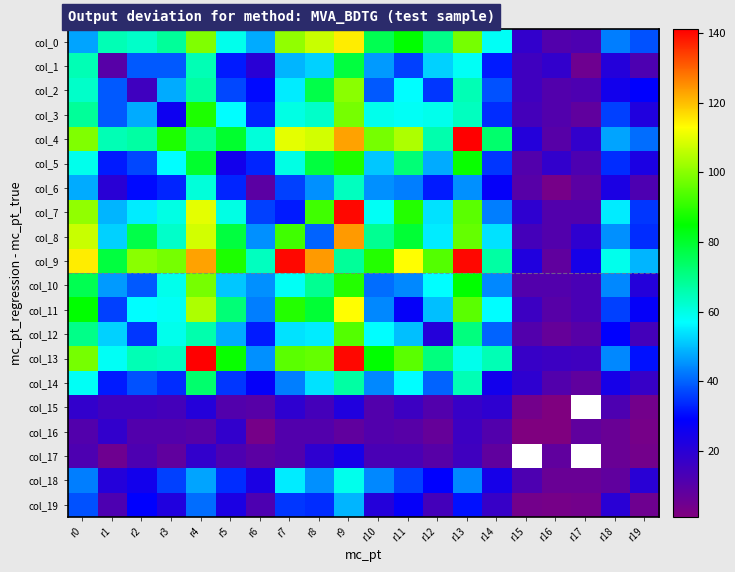

Reading left to right, transcribe all the data shown in this chart.

col_0: r0=47	r1=65	r2=63	r3=68	r4=99	r5=59	r6=48	r7=101	r8=107	r9=115	r10=76	r11=85	r12=70	r13=98	r14=58	r15=18	r16=11	r17=12	r18=43	r19=38
col_1: r0=65	r1=10	r2=39	r3=39	r4=65	r5=32	r6=20	r7=49	r8=52	r9=78	r10=46	r11=36	r12=52	r13=58	r14=32	r15=15	r16=18	r17=5	r18=21	r19=12
col_2: r0=63	r1=39	r2=15	r3=48	r4=67	r5=37	r6=30	r7=55	r8=77	r9=100	r10=39	r11=57	r12=35	r13=65	r14=38	r15=15	r16=11	r17=12	r18=25	r19=29
col_3: r0=68	r1=39	r2=48	r3=26	r4=88	r5=57	r6=33	r7=60	r8=63	r9=98	r10=59	r11=58	r12=59	r13=64	r14=34	r15=14	r16=11	r17=8	r18=36	r19=22
col_4: r0=99	r1=65	r2=67	r3=88	r4=68	r5=80	r6=61	r7=110	r8=108	r9=123	r10=98	r11=104	r12=66	r13=141	r14=73	r15=21	r16=10	r17=18	r18=47	r19=41
col_5: r0=59	r1=32	r2=37	r3=57	r4=80	r5=25	r6=33	r7=60	r8=78	r9=88	r10=51	r11=72	r12=48	r13=86	r14=35	r15=11	r16=18	r17=12	r18=34	r19=23
col_6: r0=48	r1=20	r2=30	r3=33	r4=61	r5=33	r6=9	r7=36	r8=45	r9=64	r10=45	r11=43	r12=32	r13=45	r14=28	r15=10	r16=3	r17=9	r18=23	r19=12
col_7: r0=101	r1=49	r2=55	r3=60	r4=110	r5=60	r6=36	r7=32	r8=92	r9=140	r10=58	r11=89	r12=54	r13=95	r14=43	r15=19	r16=11	r17=11	r18=55	r19=35
col_8: r0=107	r1=52	r2=77	r3=63	r4=108	r5=78	r6=45	r7=92	r8=40	r9=124	r10=69	r11=79	r12=55	r13=96	r14=54	r15=14	r16=11	r17=19	r18=45	r19=34
col_9: r0=115	r1=78	r2=100	r3=98	r4=123	r5=88	r6=64	r7=140	r8=124	r9=68	r10=89	r11=113	r12=94	r13=140	r14=67	r15=22	r16=8	r17=24	r18=59	r19=49
col_10: r0=76	r1=46	r2=39	r3=59	r4=98	r5=51	r6=45	r7=58	r8=69	r9=89	r10=41	r11=44	r12=57	r13=85	r14=44	r15=11	r16=11	r17=13	r18=44	r19=21
col_11: r0=85	r1=36	r2=57	r3=58	r4=104	r5=72	r6=43	r7=89	r8=79	r9=113	r10=44	r11=28	r12=50	r13=95	r14=57	r15=16	r16=10	r17=13	r18=36	r19=28
col_12: r0=70	r1=52	r2=35	r3=59	r4=66	r5=48	r6=32	r7=54	r8=55	r9=94	r10=57	r11=50	r12=21	r13=71	r14=40	r15=11	r16=7	r17=10	r18=29	r19=14
col_13: r0=98	r1=58	r2=65	r3=64	r4=141	r5=86	r6=45	r7=95	r8=96	r9=140	r10=85	r11=95	r12=71	r13=59	r14=65	r15=17	r16=16	r17=15	r18=44	r19=31
col_14: r0=58	r1=32	r2=38	r3=34	r4=73	r5=35	r6=28	r7=43	r8=54	r9=67	r10=44	r11=57	r12=40	r13=65	r14=25	r15=19	r16=11	r17=8	r18=24	r19=17
col_15: r0=18	r1=15	r2=15	r3=14	r4=21	r5=11	r6=10	r7=19	r8=14	r9=22	r10=11	r11=16	r12=11	r13=17	r14=19	r15=4	r16=1	r17=0	r18=12	r19=4
col_16: r0=11	r1=18	r2=11	r3=11	r4=10	r5=18	r6=3	r7=11	r8=11	r9=8	r10=11	r11=10	r12=7	r13=16	r14=11	r15=1	r16=1	r17=8	r18=6	r19=3
col_17: r0=12	r1=5	r2=12	r3=8	r4=18	r5=12	r6=9	r7=11	r8=19	r9=24	r10=13	r11=13	r12=10	r13=15	r14=8	r15=0	r16=8	r17=0	r18=6	r19=4
col_18: r0=43	r1=21	r2=25	r3=36	r4=47	r5=34	r6=23	r7=55	r8=45	r9=59	r10=44	r11=36	r12=29	r13=44	r14=24	r15=12	r16=6	r17=6	r18=8	r19=20
col_19: r0=38	r1=12	r2=29	r3=22	r4=41	r5=23	r6=12	r7=35	r8=34	r9=49	r10=21	r11=28	r12=14	r13=31	r14=17	r15=4	r16=3	r17=4	r18=20	r19=5